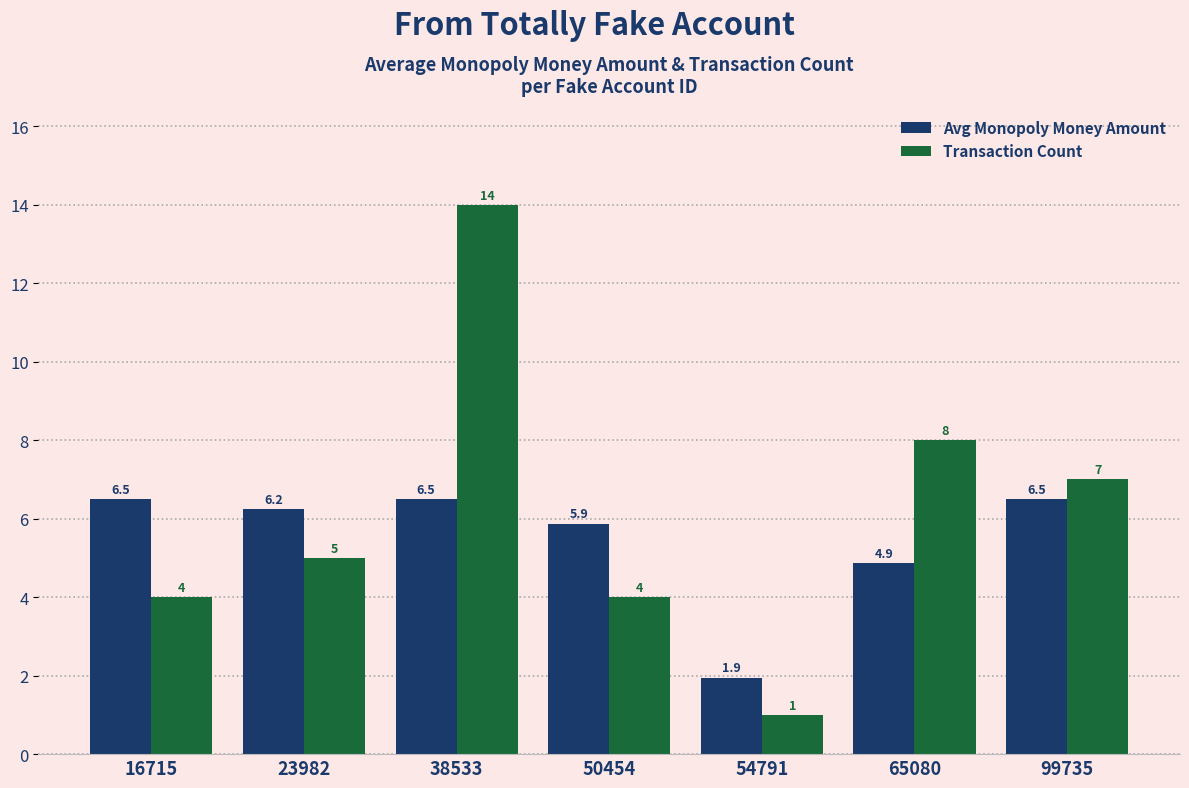

What is the average value of the Transaction Count series?

6.1